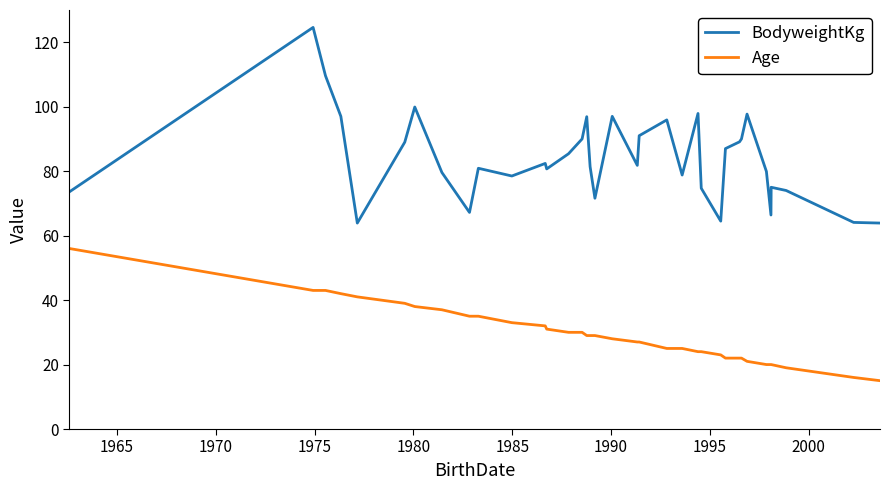

Reading left to right, transcribe all the data shown in this chart.

BodyweightKg: 73.6	124.6	109.6	97.0	97.0	63.9	89.0	99.9	79.6	79.6	67.2	80.9	78.5	82.4	80.7	85.4	90.0	96.9	81.4	71.6	97.0	81.8	91.0	95.9	78.8	97.9	74.7	64.5	87.0	89.1	90.0	97.7	79.9	66.4	75.0	74.0	64.1	63.9
Age: 56.0	43.0	43.0	42.0	42.0	41.0	39.0	38.0	37.0	37.0	35.0	35.0	33.0	32.0	31.0	30.0	30.0	29.0	29.0	29.0	28.0	27.0	27.0	25.0	25.0	24.0	24.0	23.0	22.0	22.0	22.0	21.0	20.0	20.0	20.0	19.0	16.0	15.0